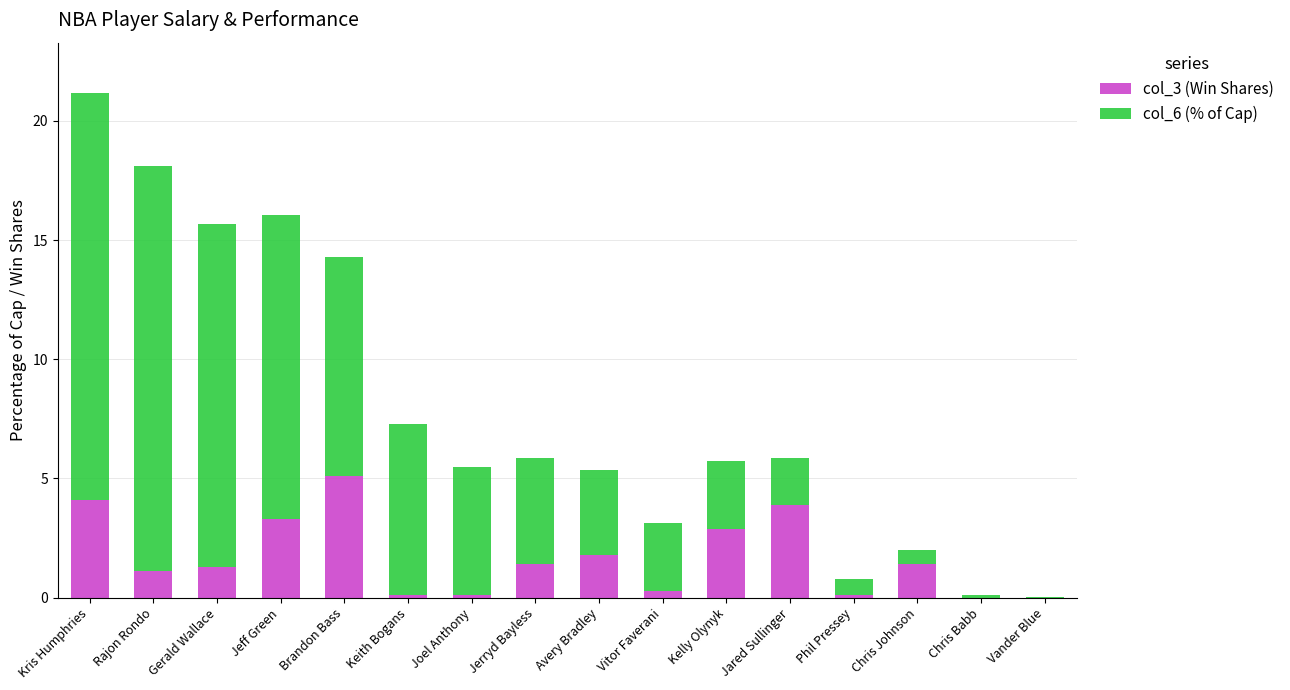

At which category is the sum across all series the highest?

Kris Humphries